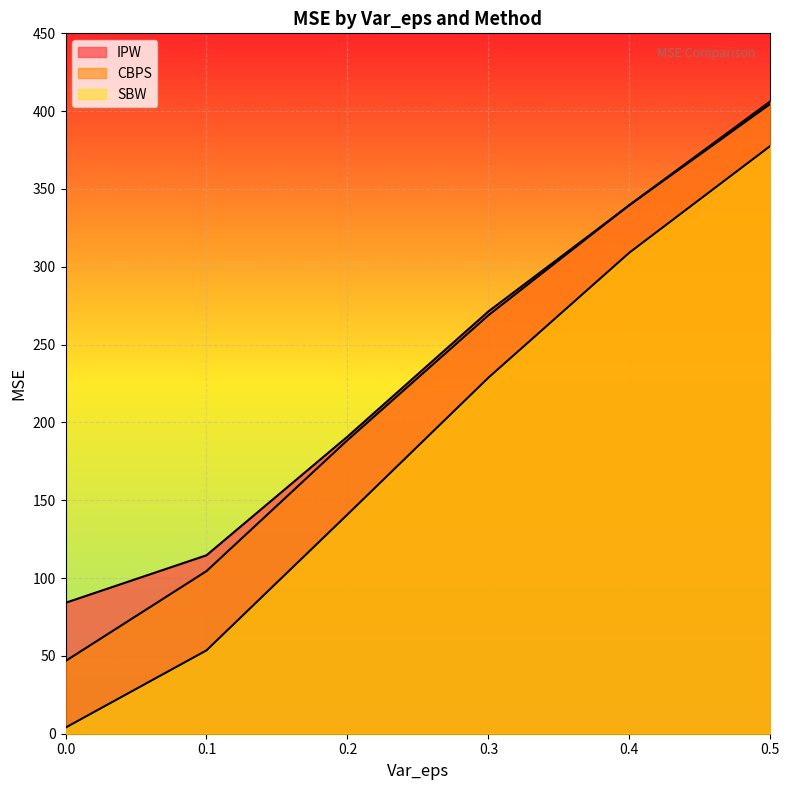

Which series has the largest total across all categories?

IPW